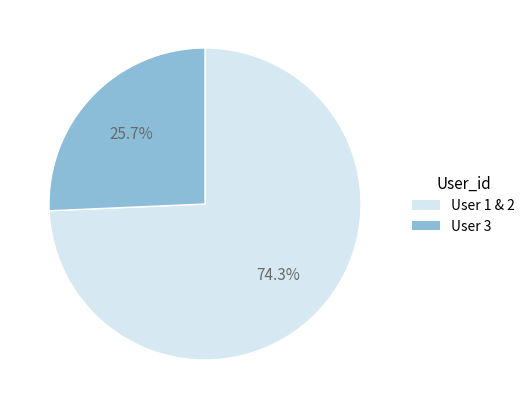

Is there a majority slice in this chart?

Yes